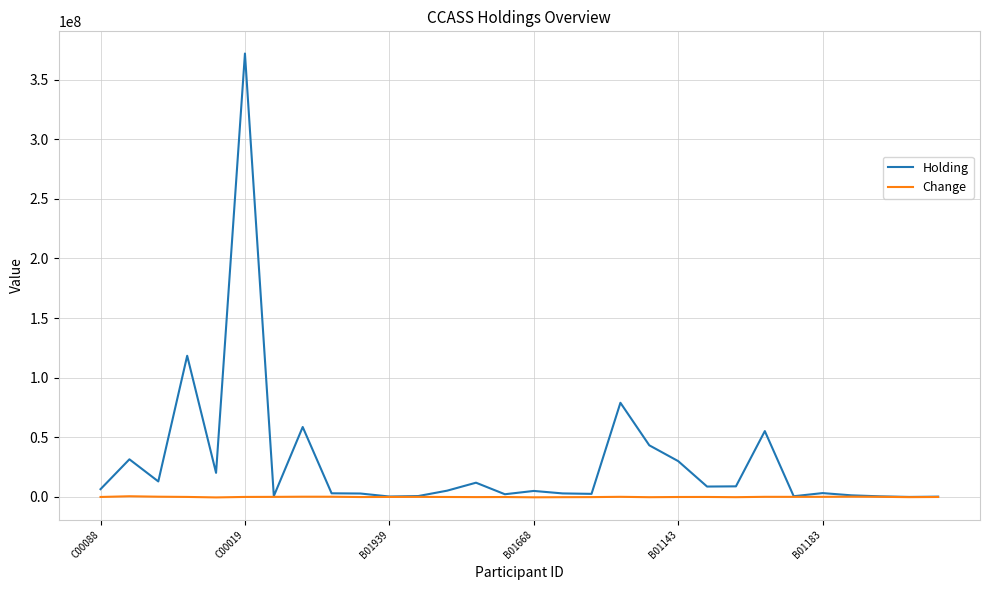

Which series has the largest total across all categories?

Holding